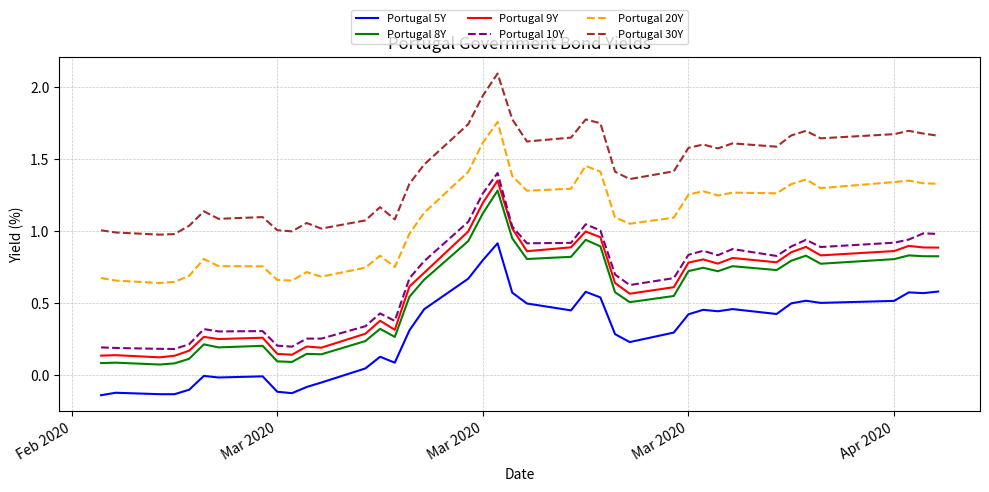

True or false: Portugal 30Y and Portugal 9Y intersect in this chart.

False